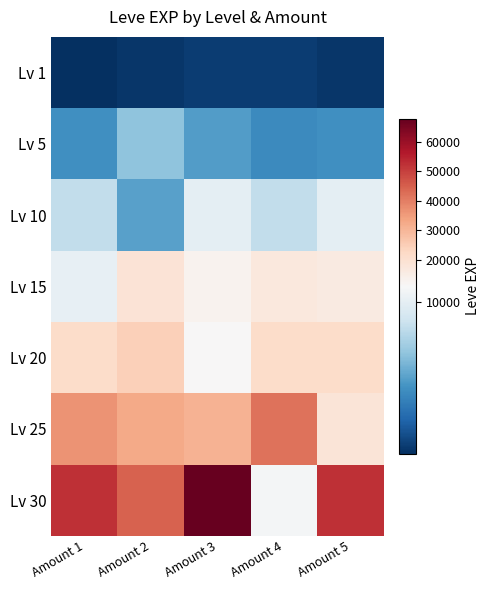

What is the difference between the highest and lowest values at Amount 1?

51590